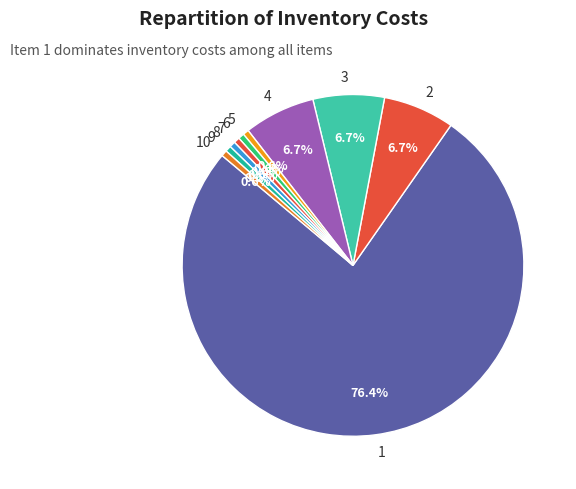

How many slices are in this pie chart?

10